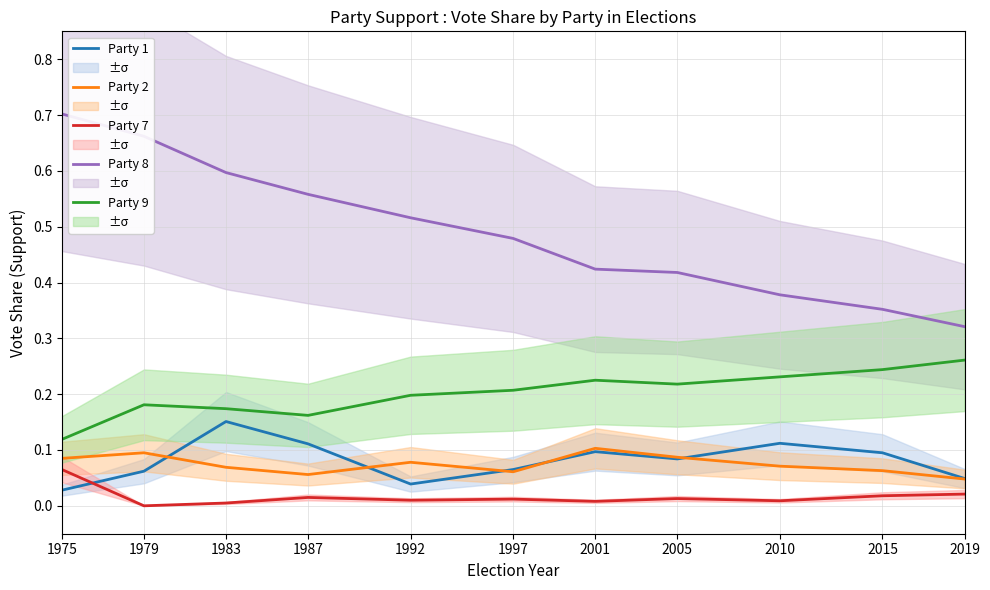

In Party 7, how many points are higher than both neighbors (excluding endpoints)?

3